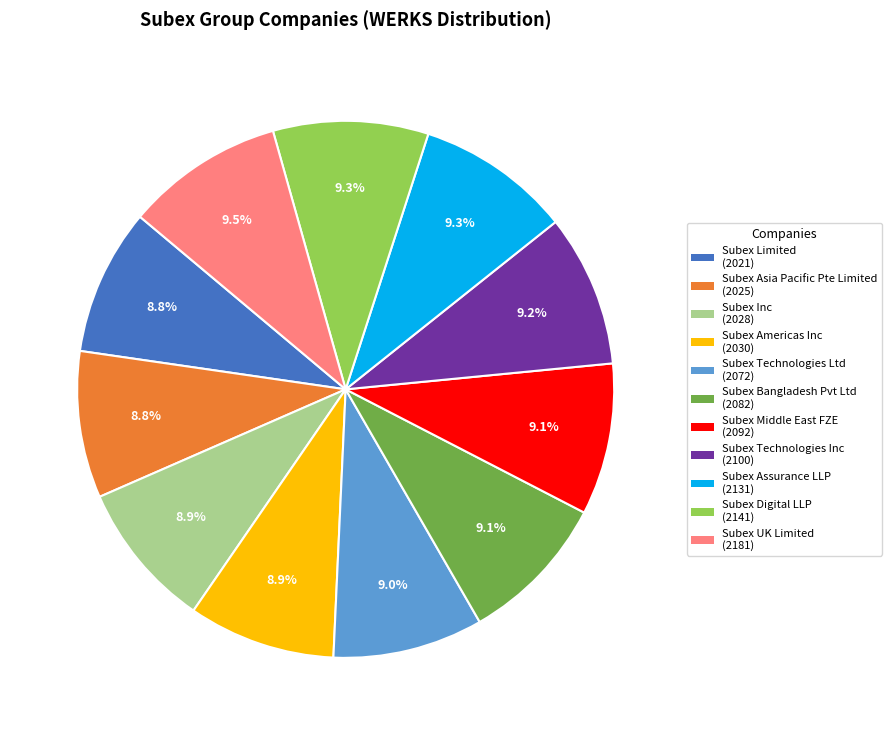

The Subex Digital LLP slice represents 9% of the pie. True or false?

True